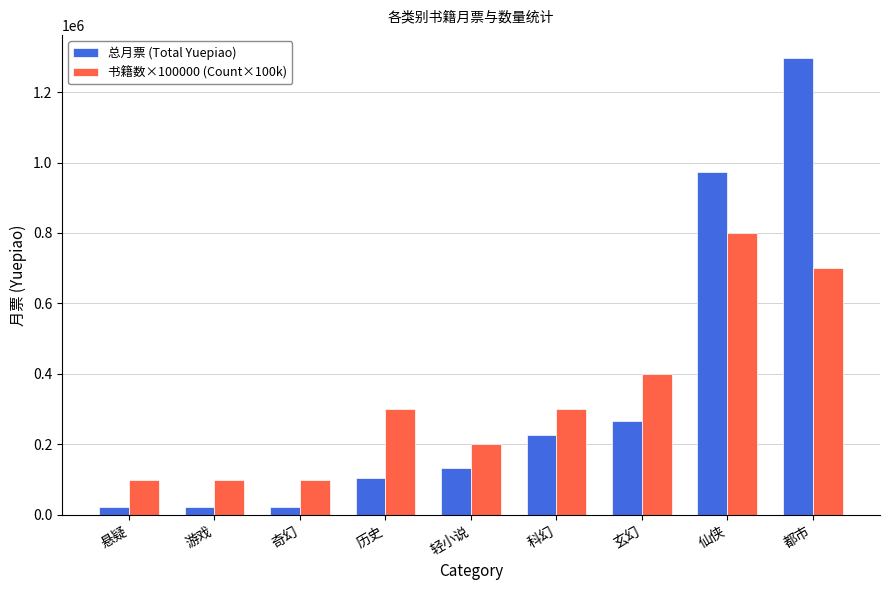

What is the difference between the maximum and second lowest values in the 总月票 (Total Yuepiao) series?

1274642